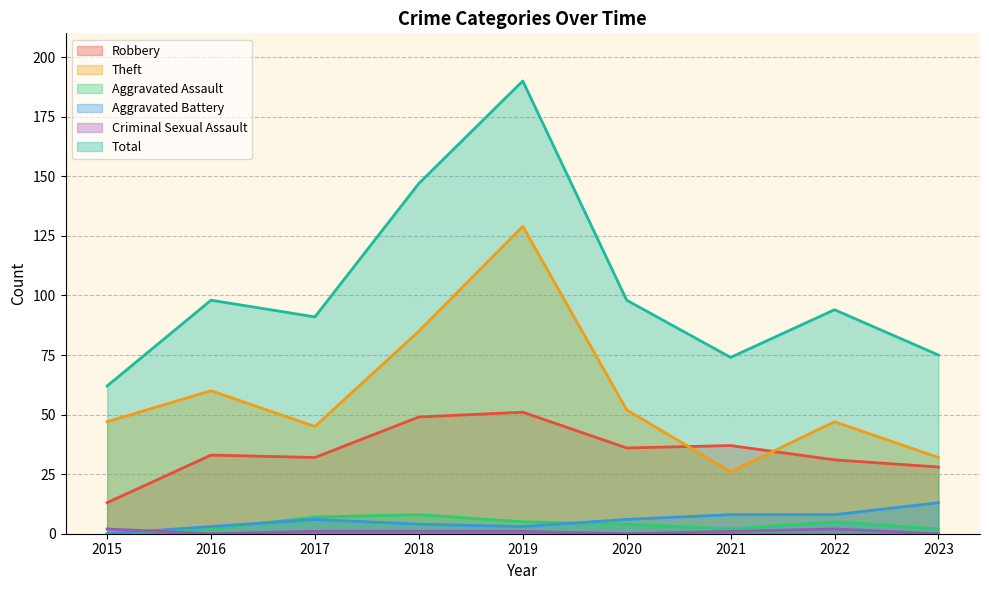

Reading right to left, list all the values displayed in this chart.

Robbery: 2023=28	2022=31	2021=37	2020=36	2019=51	2018=49	2017=32	2016=33	2015=13
Theft: 2023=32	2022=47	2021=26	2020=52	2019=129	2018=85	2017=45	2016=60	2015=47
Aggravated Assault: 2023=2	2022=5	2021=2	2020=4	2019=5	2018=8	2017=7	2016=2	2015=0
Aggravated Battery: 2023=13	2022=8	2021=8	2020=6	2019=3	2018=4	2017=6	2016=3	2015=0
Criminal Sexual Assault: 2023=0	2022=2	2021=1	2020=0	2019=1	2018=1	2017=1	2016=0	2015=2
Total: 2023=75	2022=94	2021=74	2020=98	2019=190	2018=147	2017=91	2016=98	2015=62